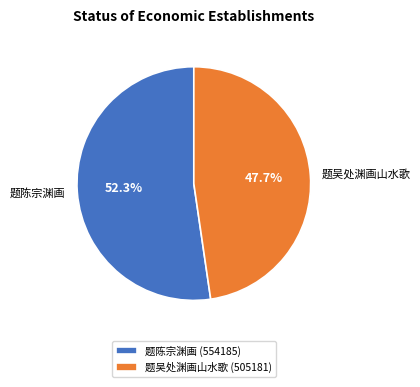

Rank the categories by value from lowest to highest.

题吴处渊画山水歌, 题陈宗渊画